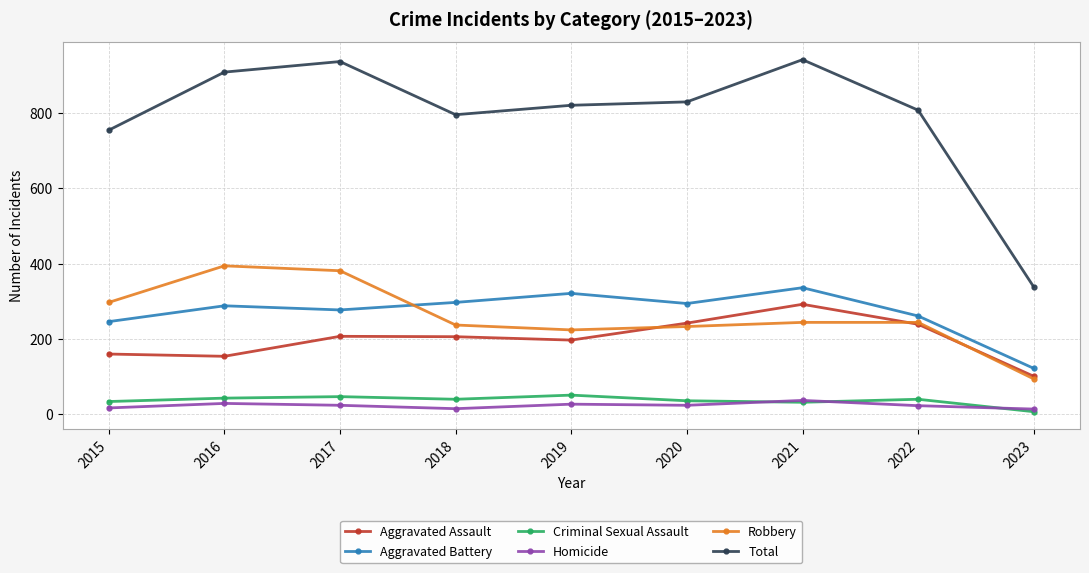

How many data points in Criminal Sexual Assault are less than 40?

4